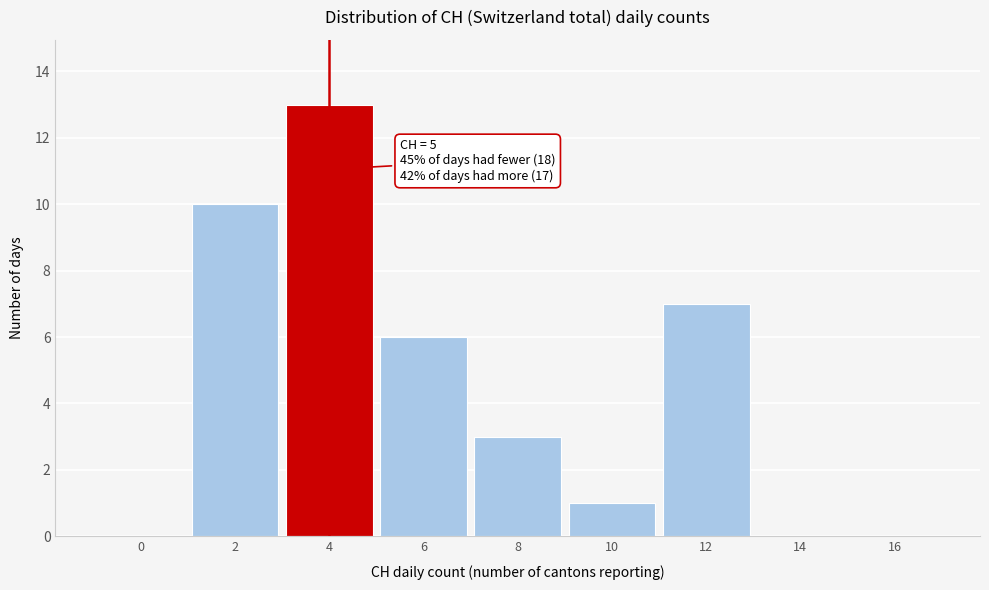

Reading left to right, transcribe all the data shown in this chart.

0=0	2=10	4=13	6=6	8=3	10=1	12=7	14=0	16=0